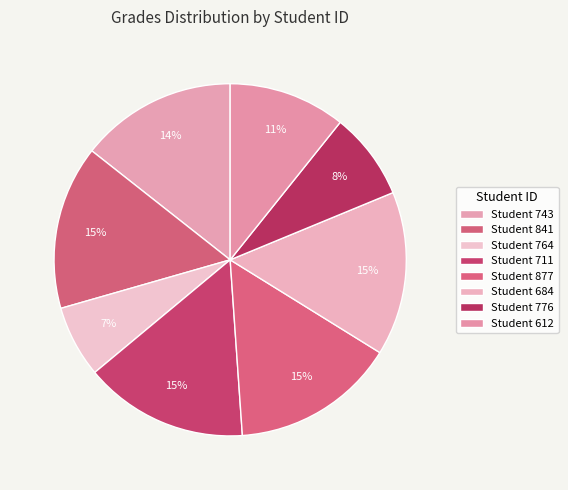

Which category has the biggest portion of the pie?

841